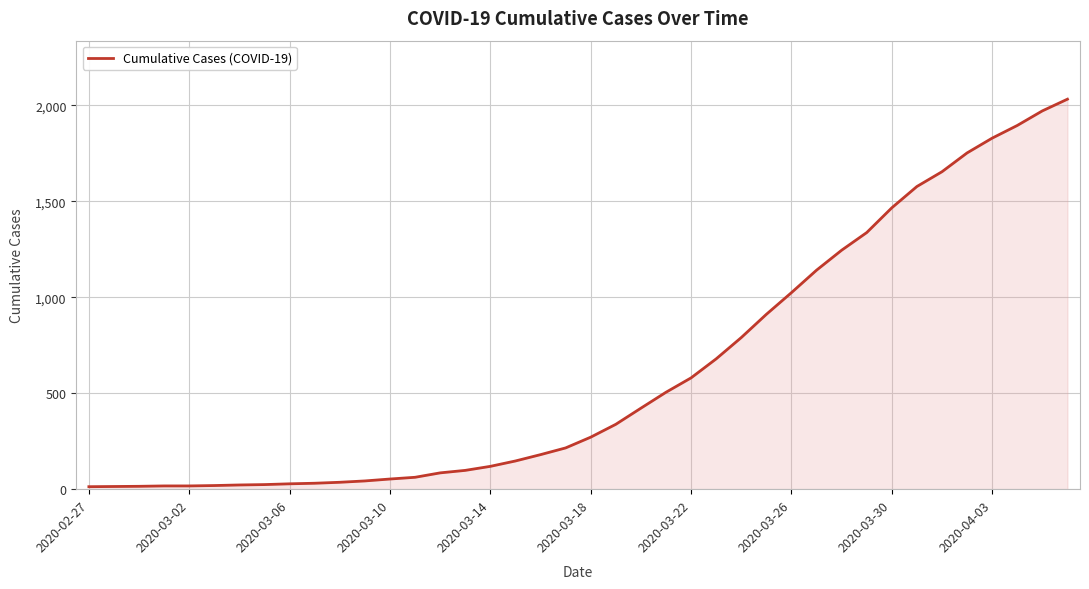

What is the maximum value shown in the chart?

2032